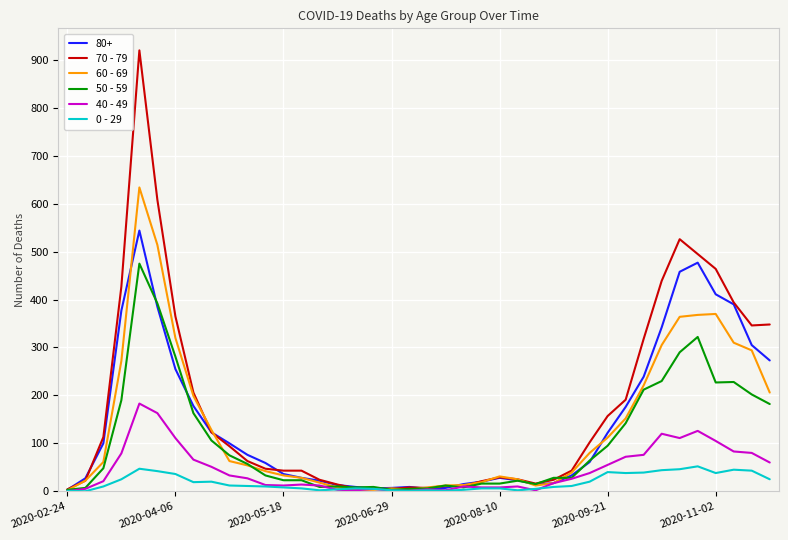

Which series has the widest spread of values?

70 - 79